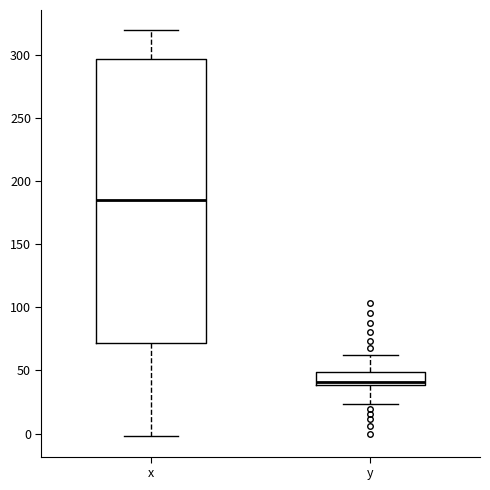

Which box has the highest median line?

x